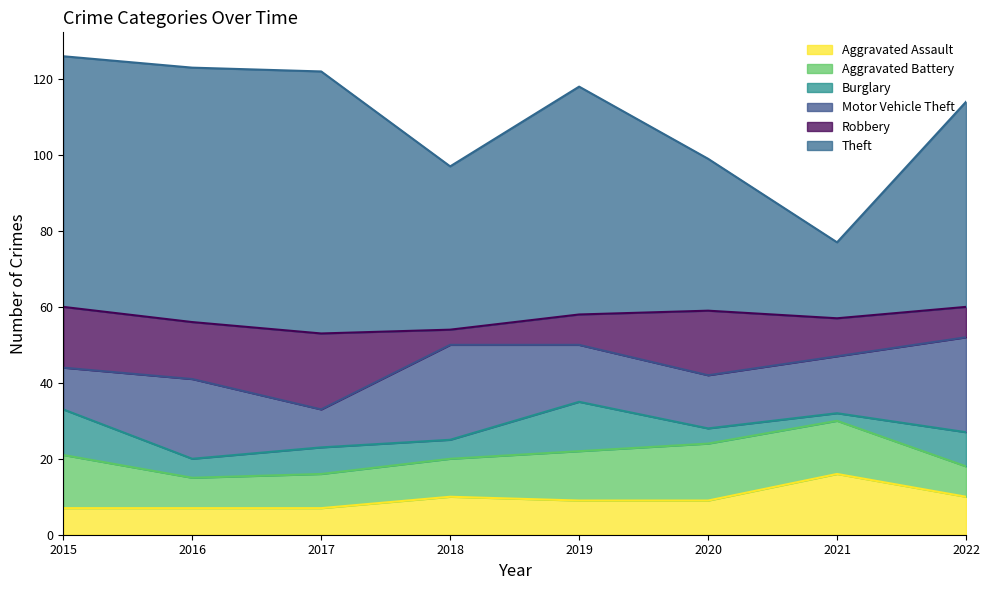

What is the average value of the Aggravated Battery series?

11